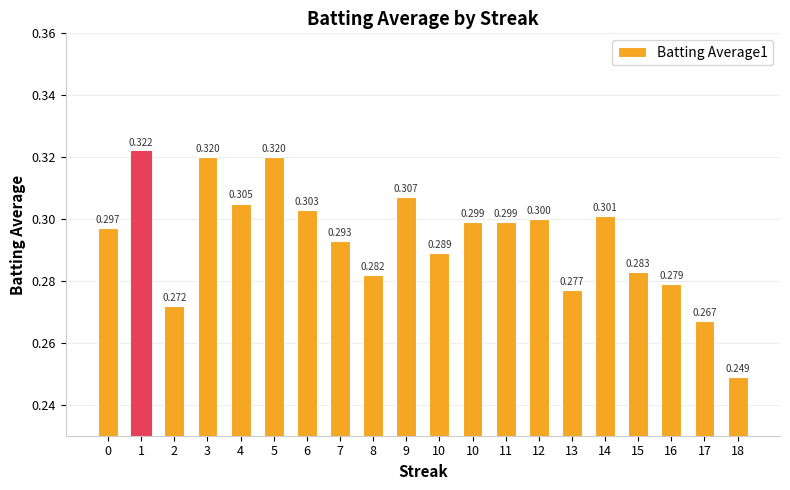

Count the number of categories in the chart.

20